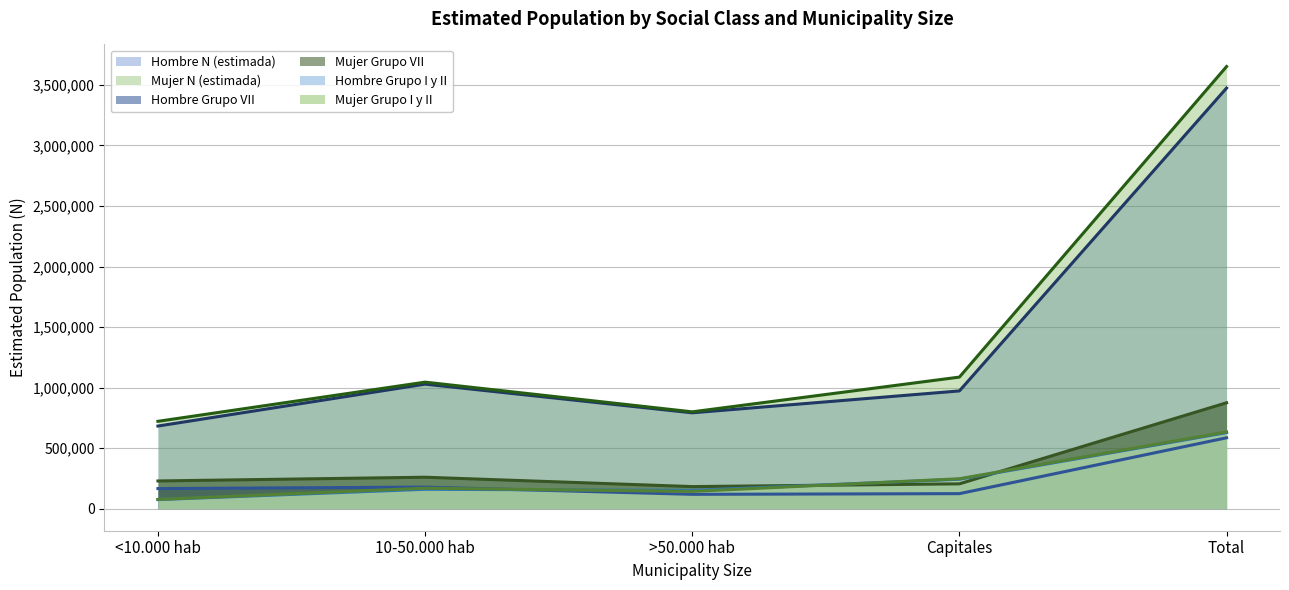

Reading left to right, what are all the values shown in this chart?

Hombre N (estimada) (line): 682057	1028450	791458	972241	3474206
Mujer N (estimada) (line): 721164	1044879	799473	1086516	3652031
Hombre Grupo VII (line): 165614	177760	118039	123692	585105
Mujer Grupo VII (line): 228504	259364	181943	204654	874464
Hombre Grupo I y II (line): 74662	159860	150451	242621	627594
Mujer Grupo I y II (line): 76059	168808	142111	246749	633728